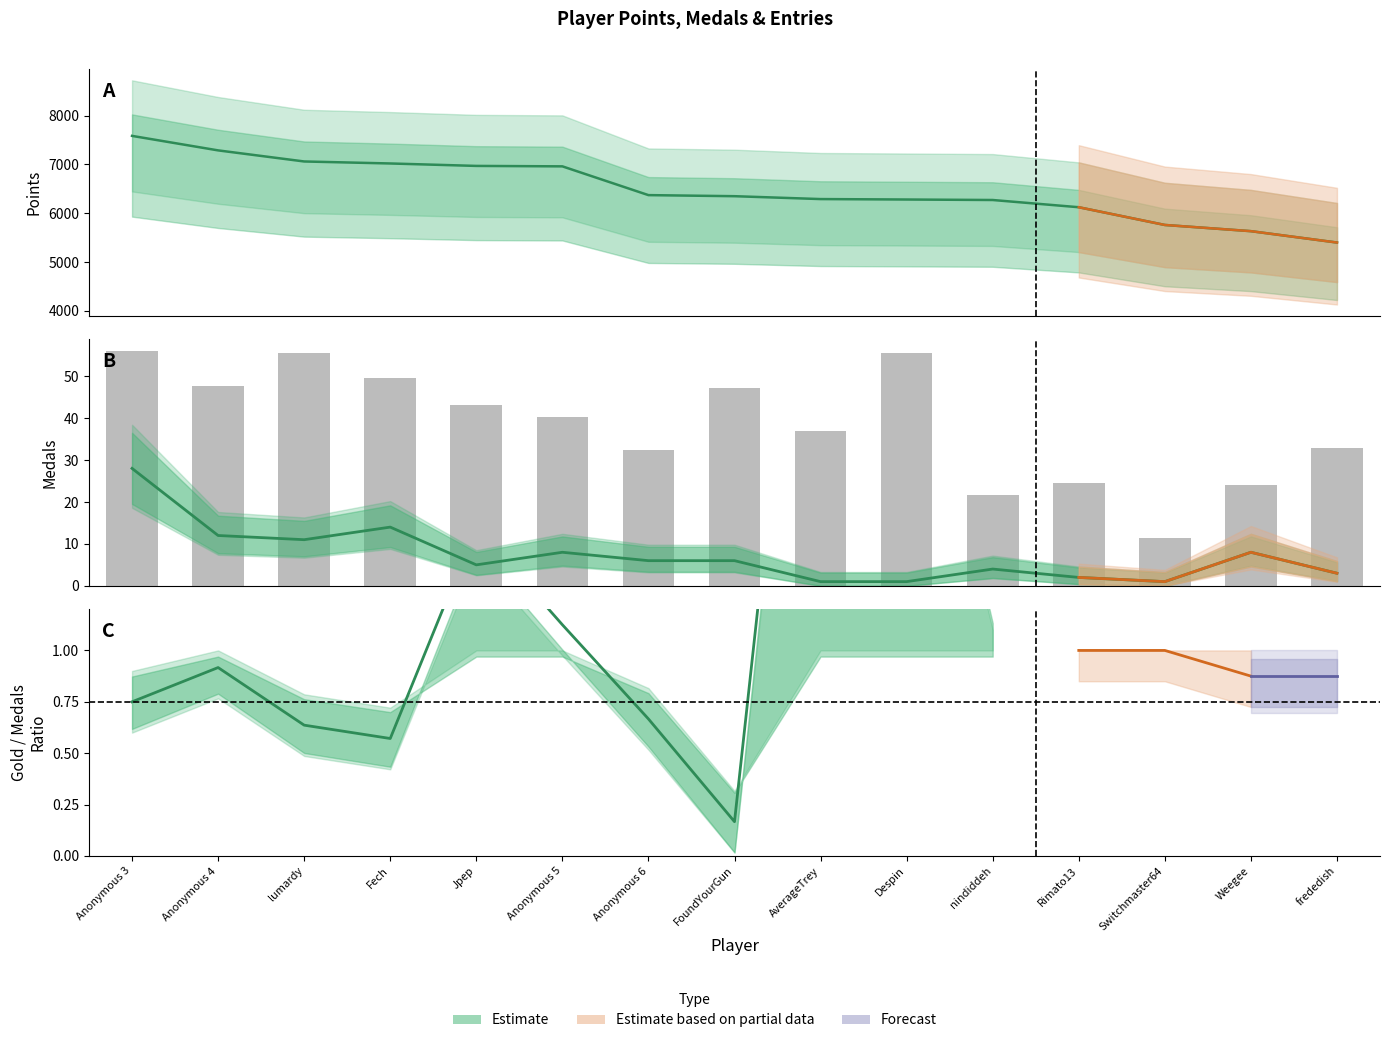

At which label does Medals reach its peak?

Anonymous 3